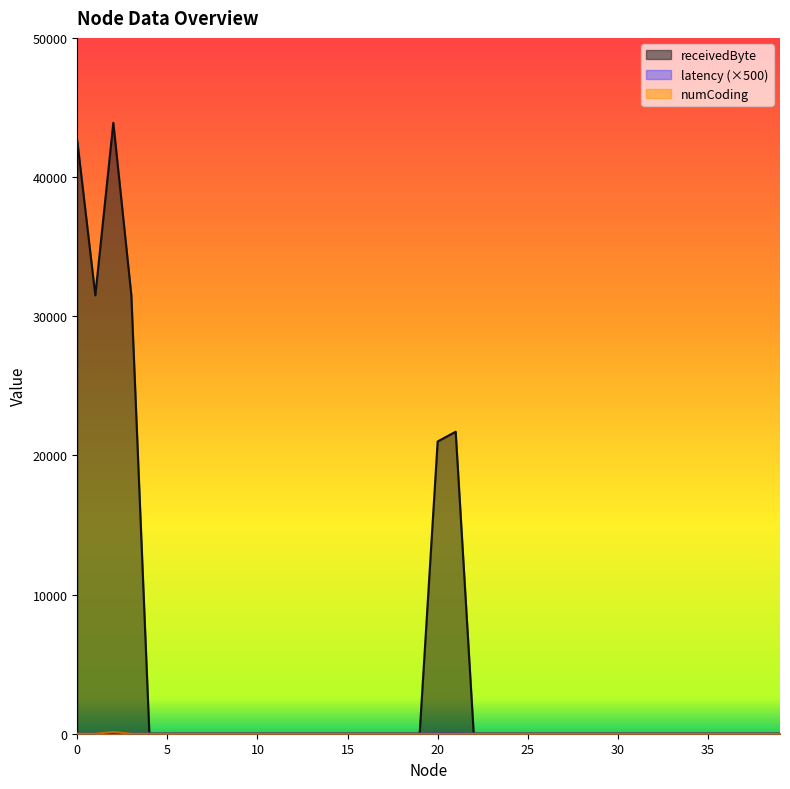

How many values in receivedByte are above zero?

6